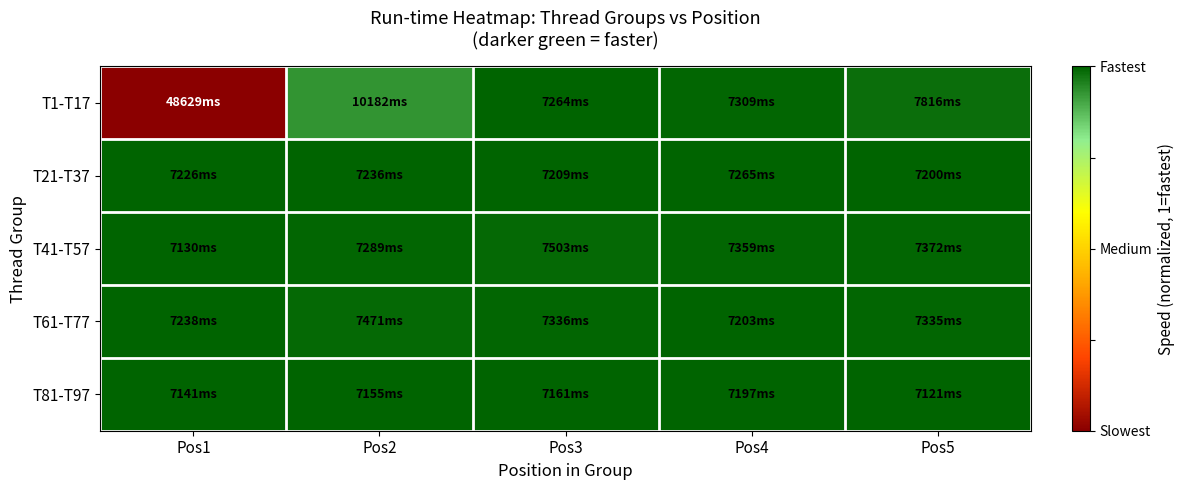

Which has a higher value, Pos5 or Pos1?

Pos5